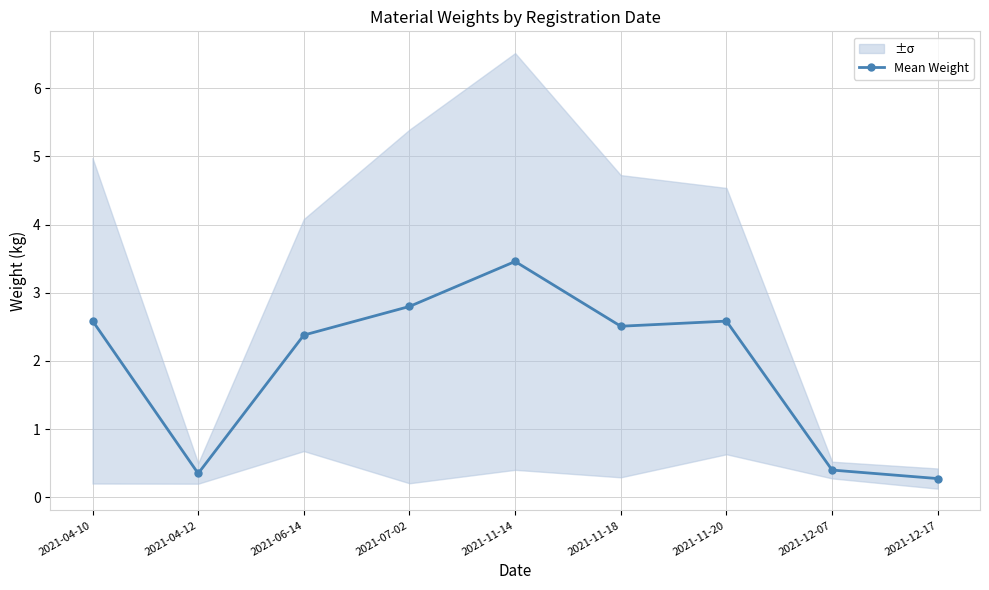

True or false: the data shows 2.6 at 2021-11-20.

True